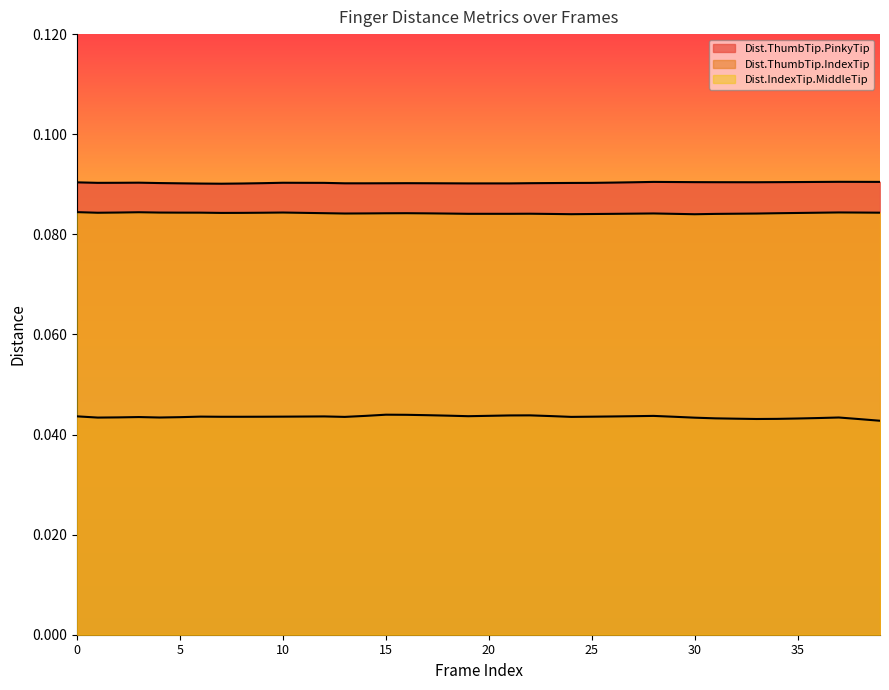

What is the total value across all series at 19?

0.2